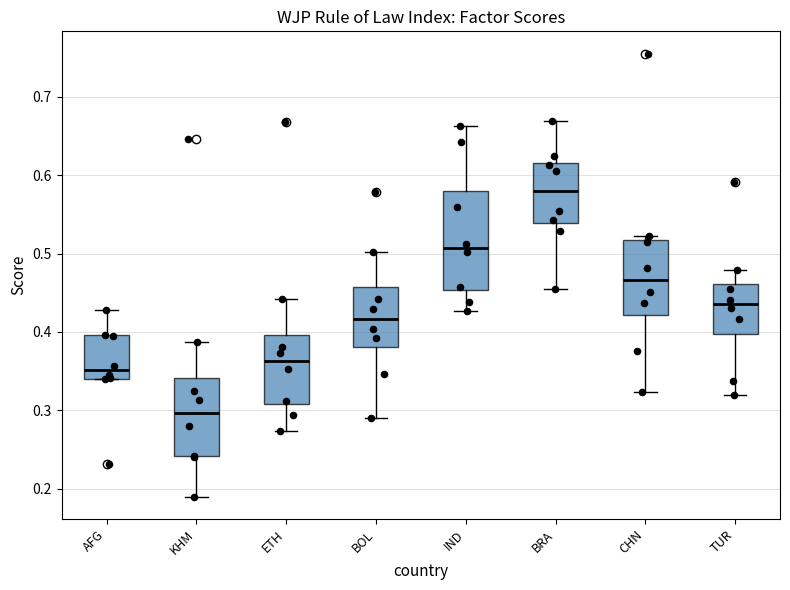

Where does the upper whisker of the box for BRA end on the y-axis? The values are not printed on the chart, so give them approximately, as read against the axis.

0.67